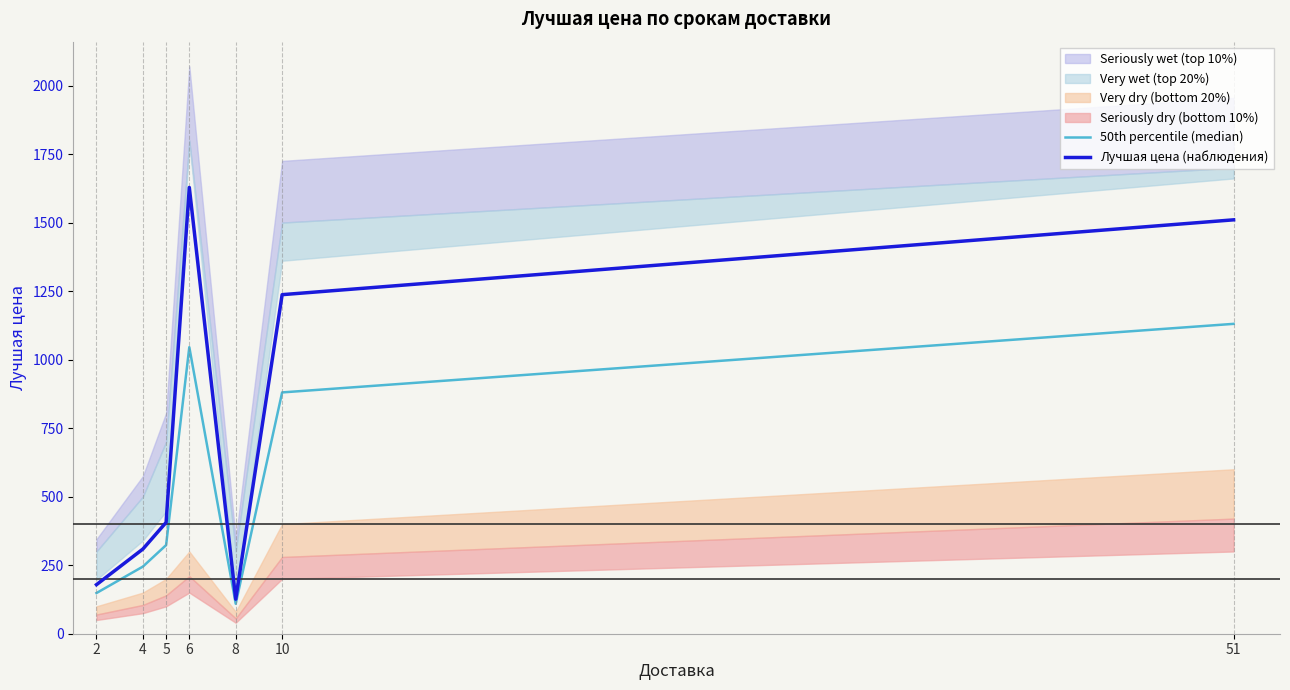

True or false: Лучшая цена (наблюдения) and 50th percentile (median) intersect in this chart.

False